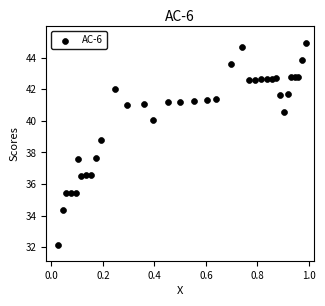

What is the range of X values (max minus min)?

1.0